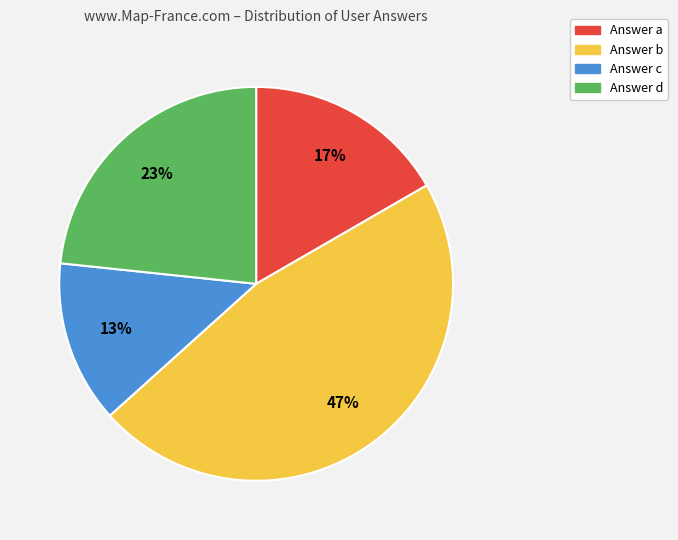

To the nearest percent, what is the average slice percentage?

25%